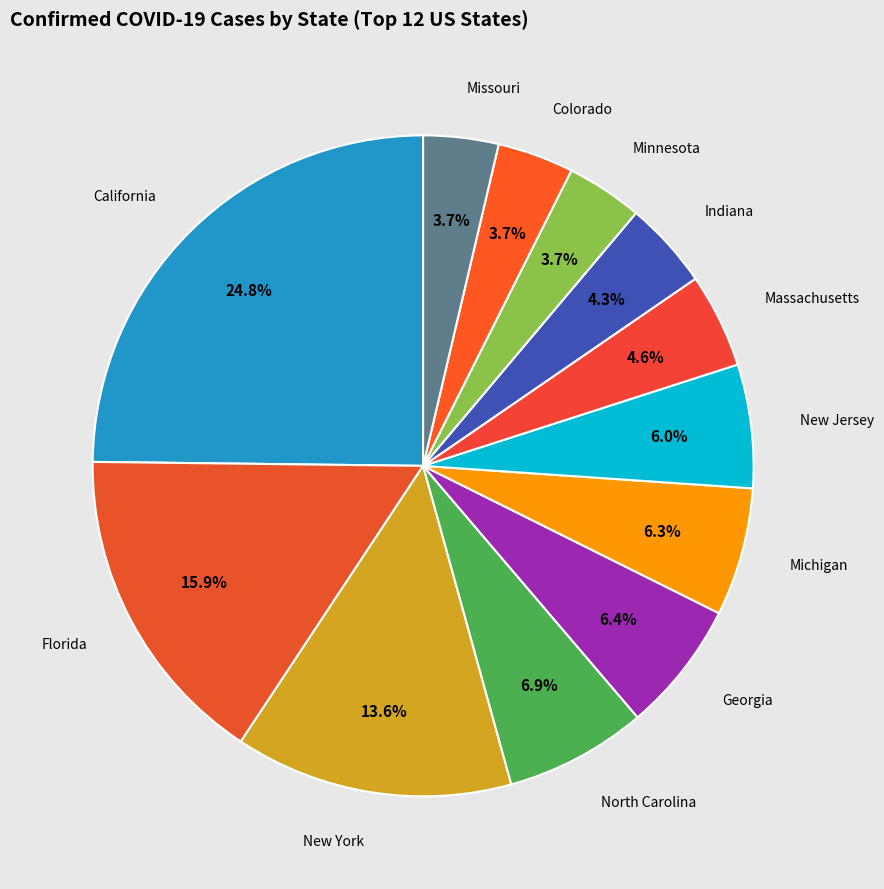

Count the number of slices in the pie.

12